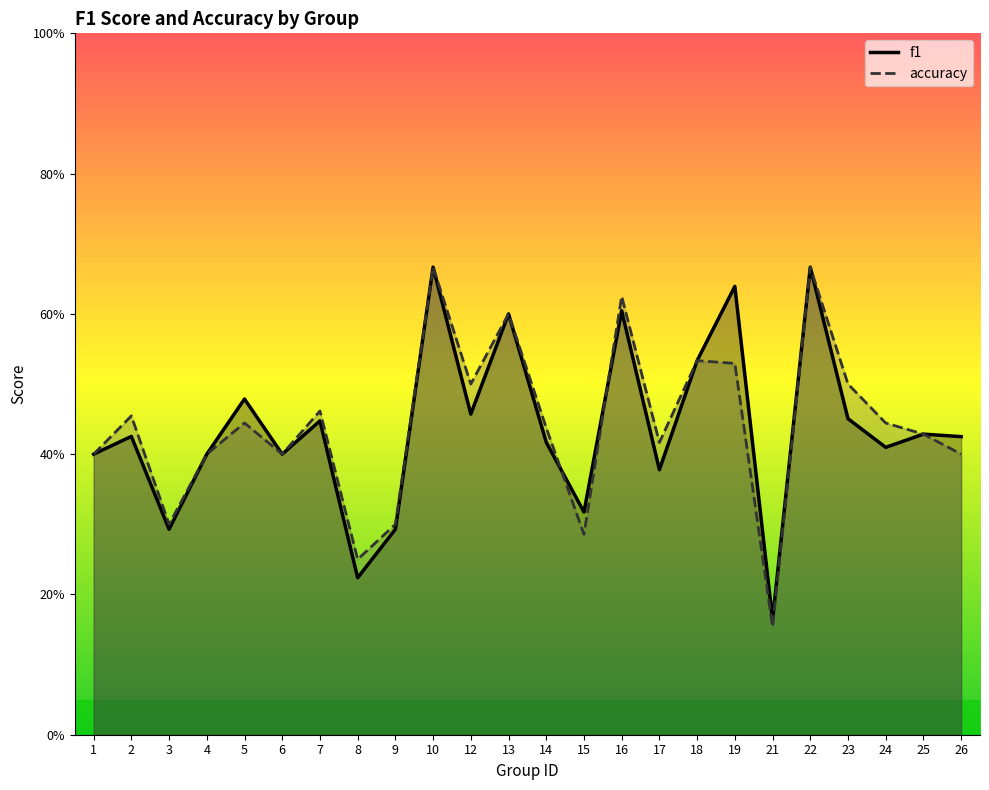

At how many categories does at least one series exceed 0?

24